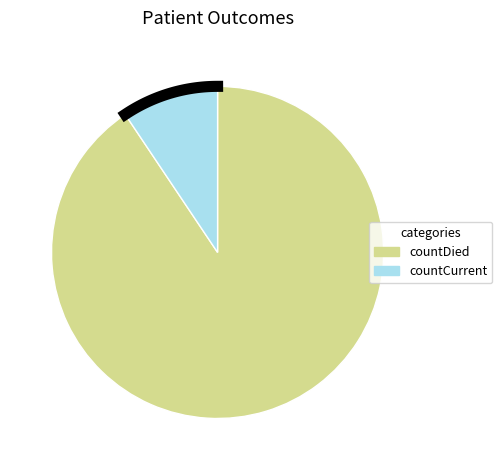

Approximately how many times larger is the value at countDied compared to countCurrent?

9.6